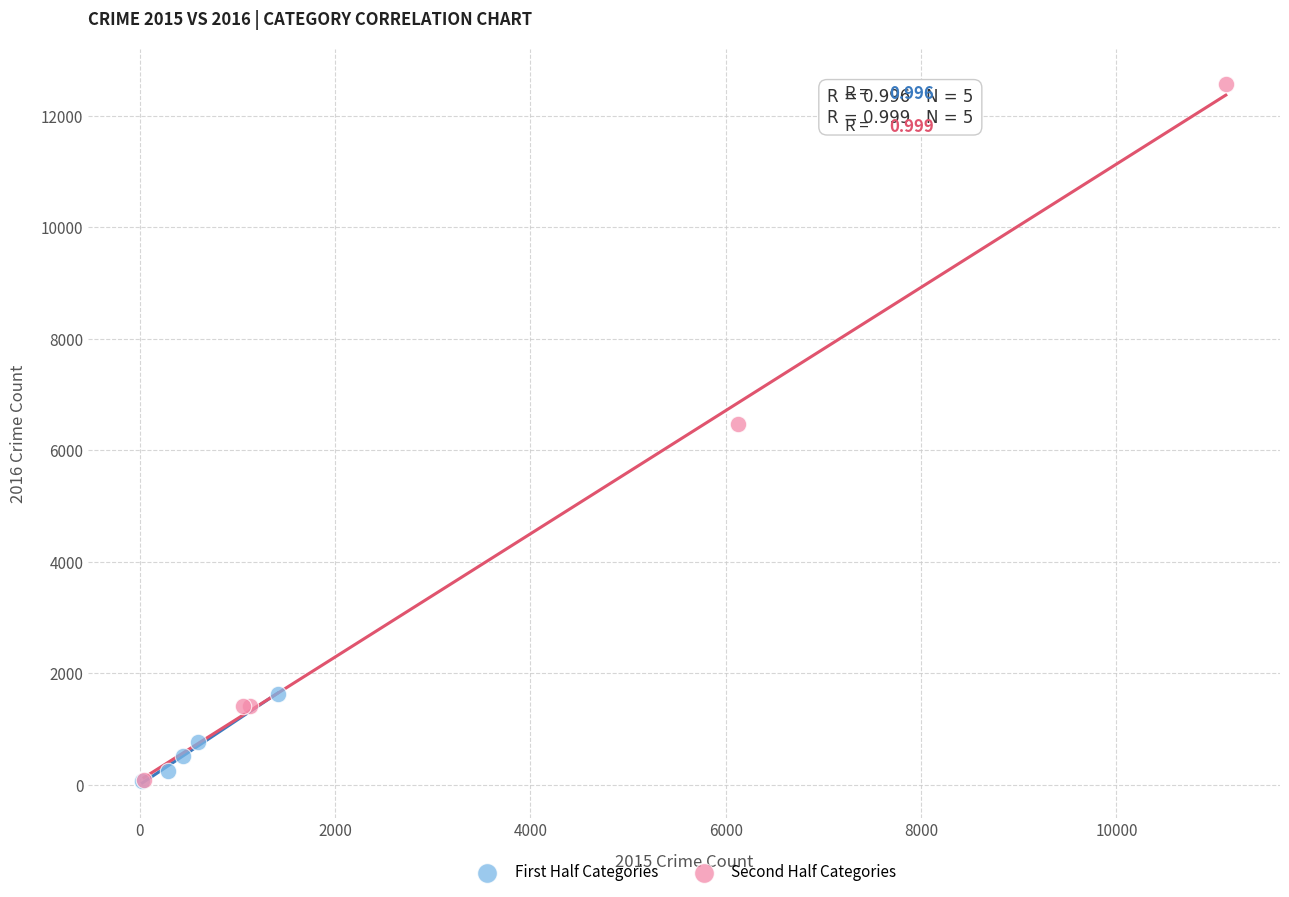

What are all the series names shown in the legend?

First Half Categories, Second Half Categories